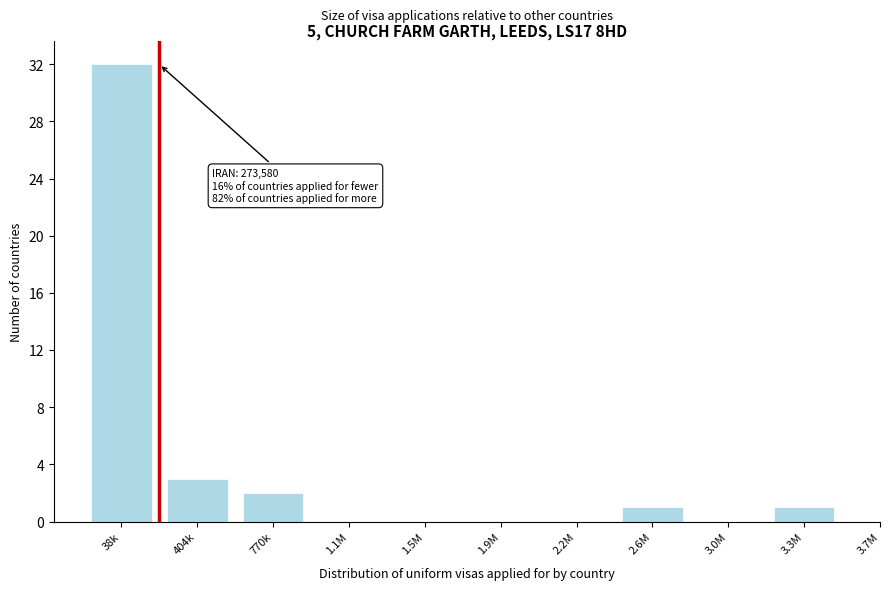

Reading left to right, what are all the values shown in this chart?

38k=32	404k=3	770k=2	1.1M=0	1.5M=0	1.9M=0	2.2M=0	2.6M=1	3.0M=0	3.3M=1